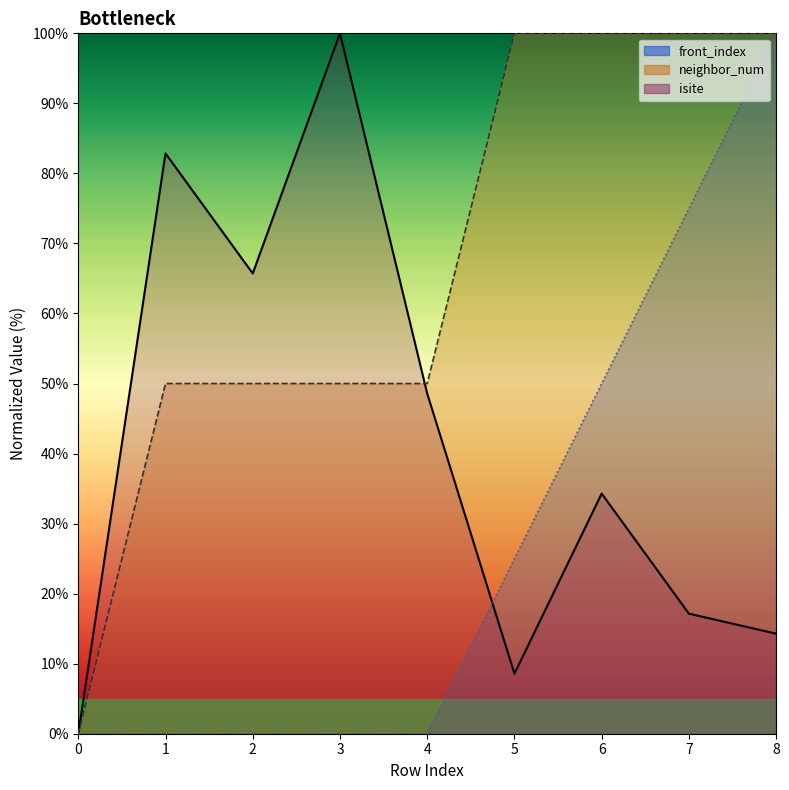

What is the average value of the neighbor_num series?

66.7